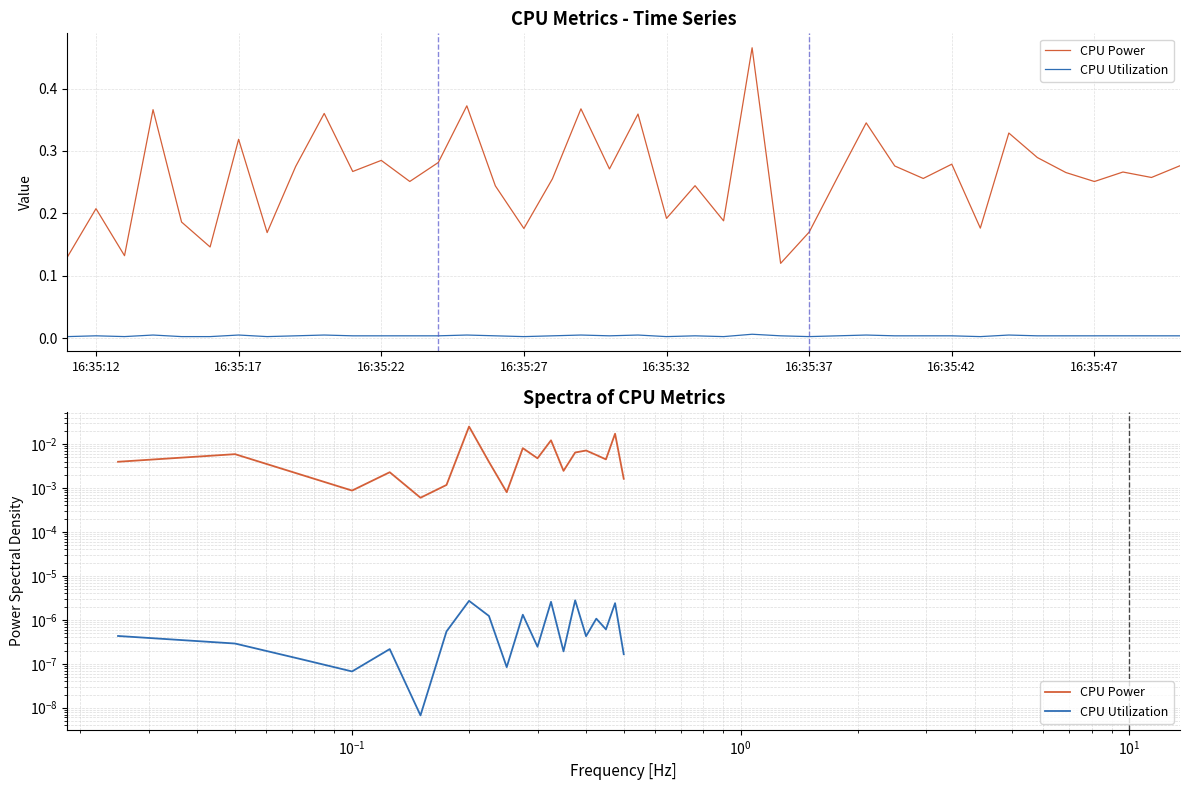

The value of CPU Utilization at 12 is 0.0. True or false?

False